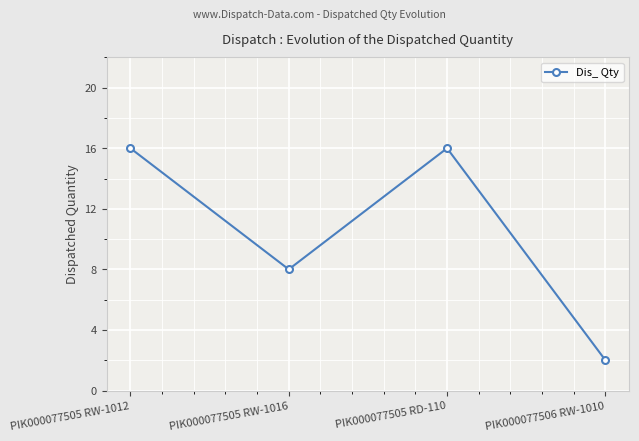

Where is the first local maximum?

PIK000077505 RD-110